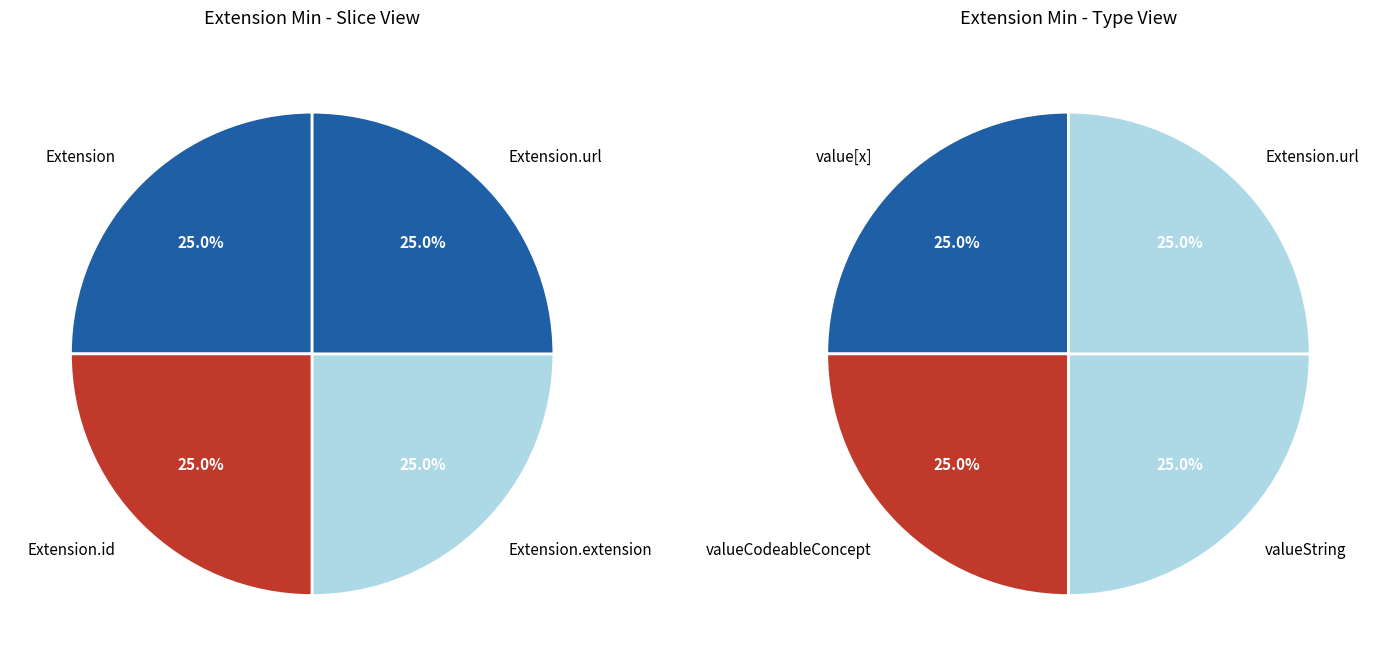

Which category accounts for the majority?

Extension.url